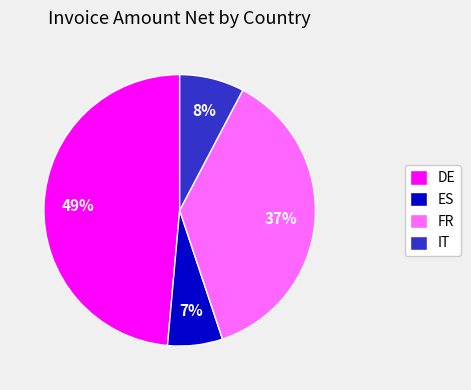

Do DE and IT together represent more than half of the pie?

Yes